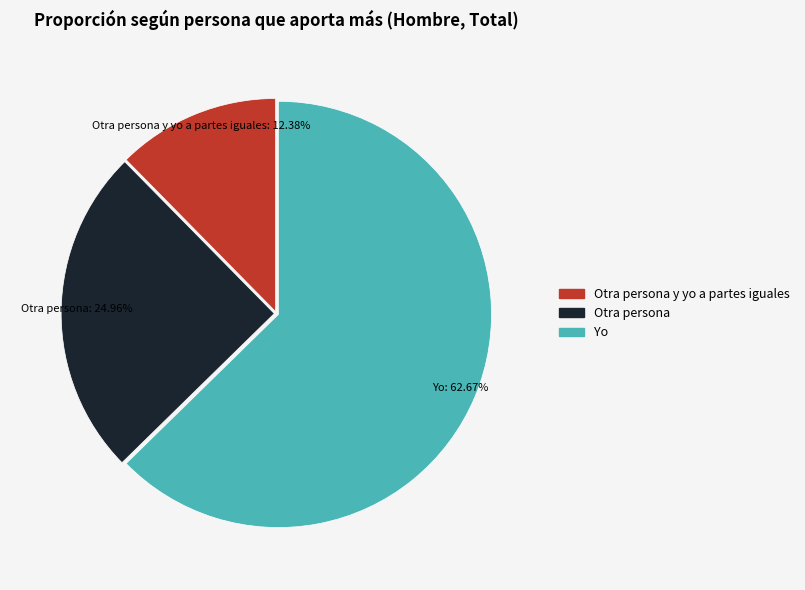

To the nearest percent, what is the difference between the largest and smallest slice percentages?

50%